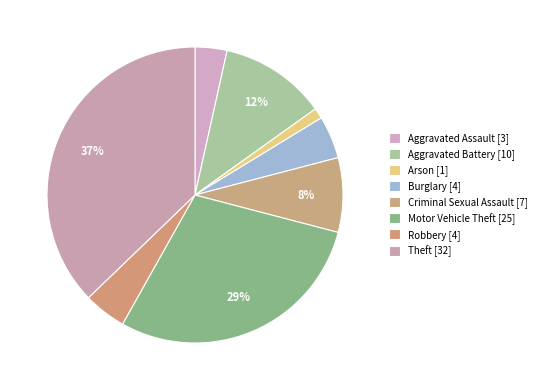

Does any single category account for the majority?

No